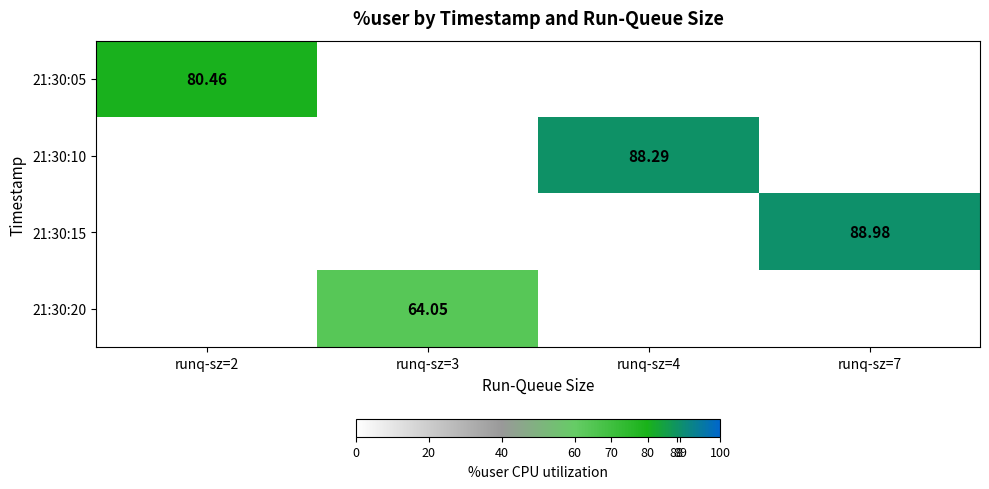

Which category has the lowest value across all series?

runq-sz=3